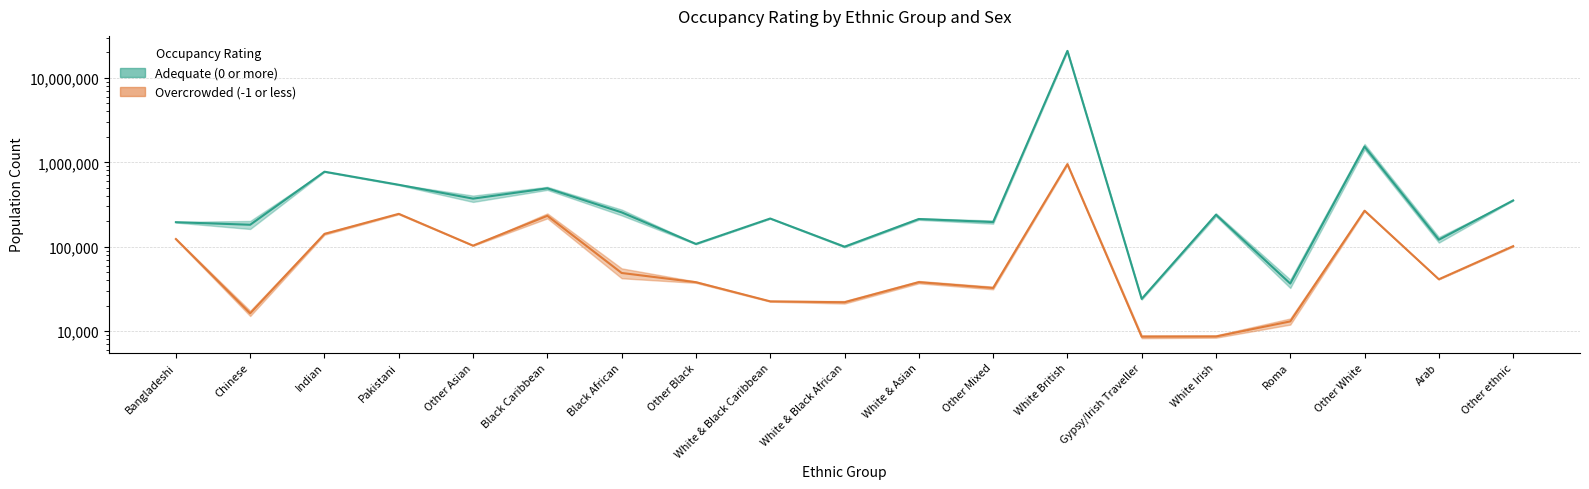

Is this an area chart (filled region under the line)?

No